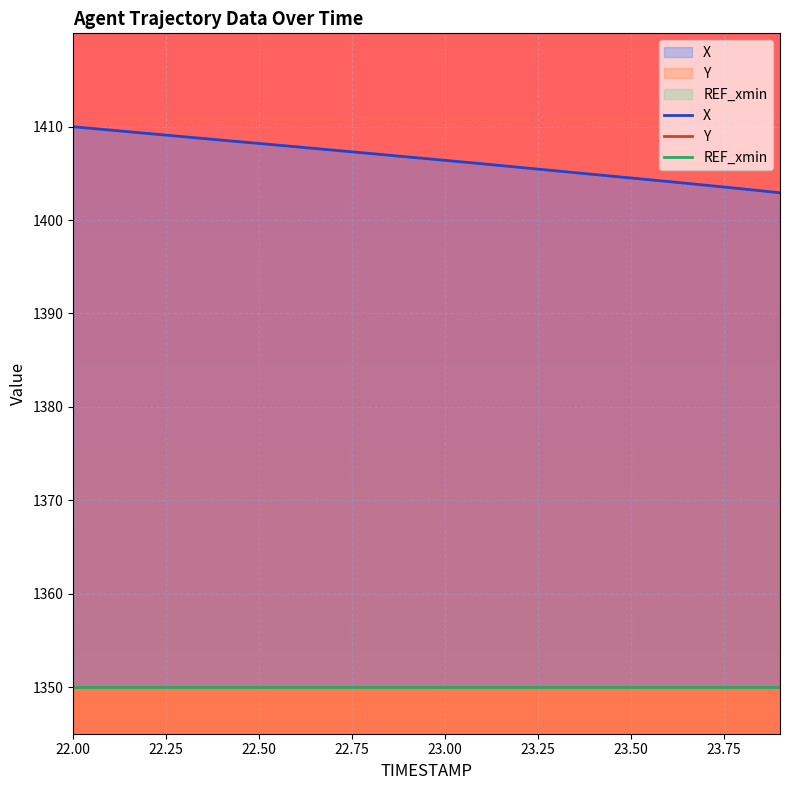

What value does the Y series have at 22.0?

304.9